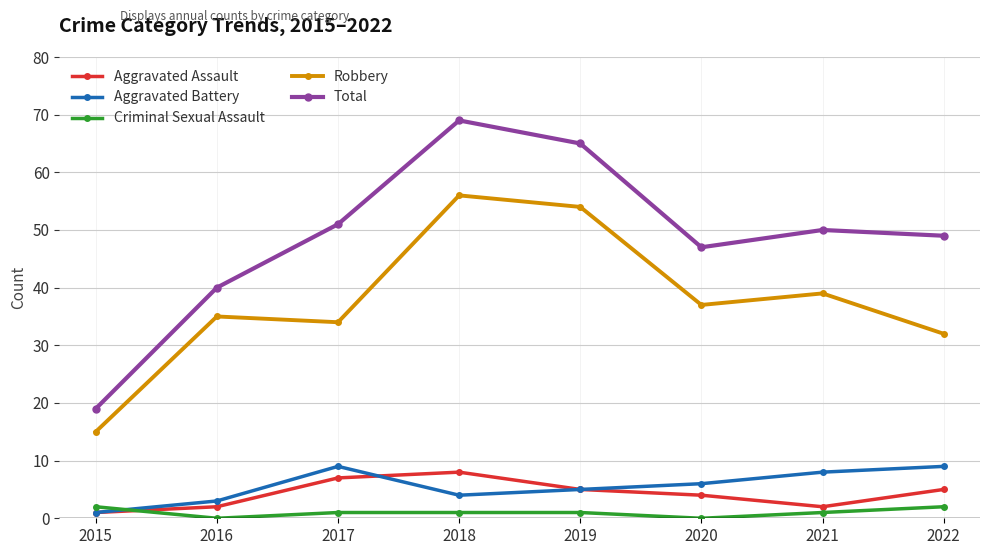

Does the chart have visible grid lines?

Yes